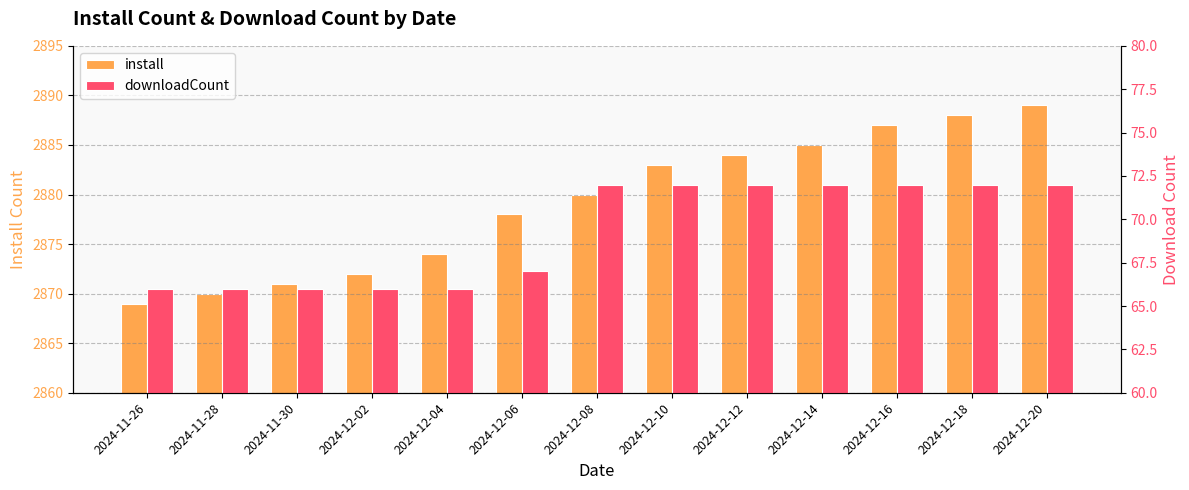

What is the sum of the install values at 2024-12-16 and 2024-11-28?

5757